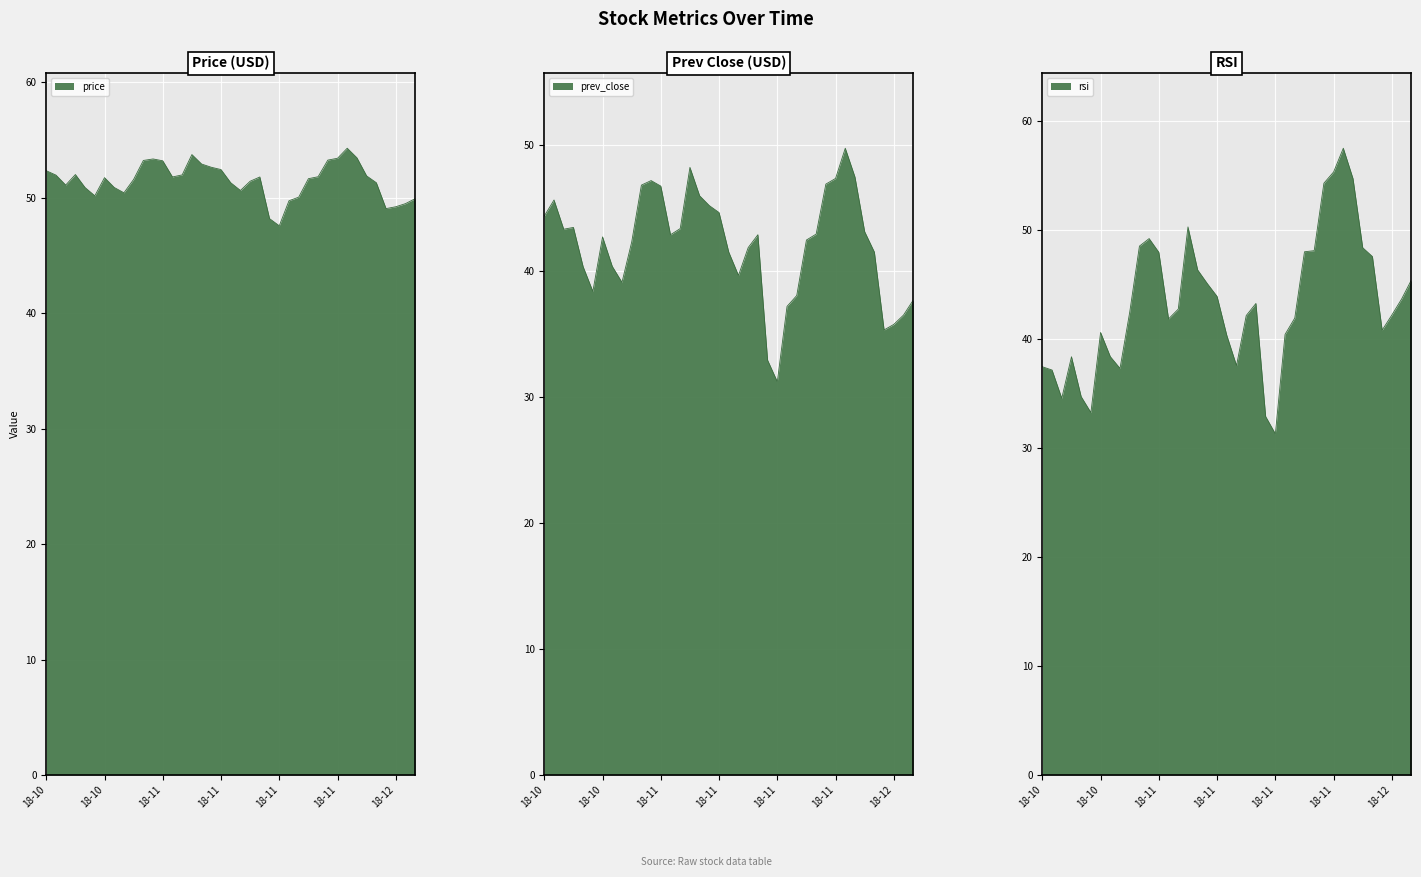

Which series has the largest total across all categories?

price